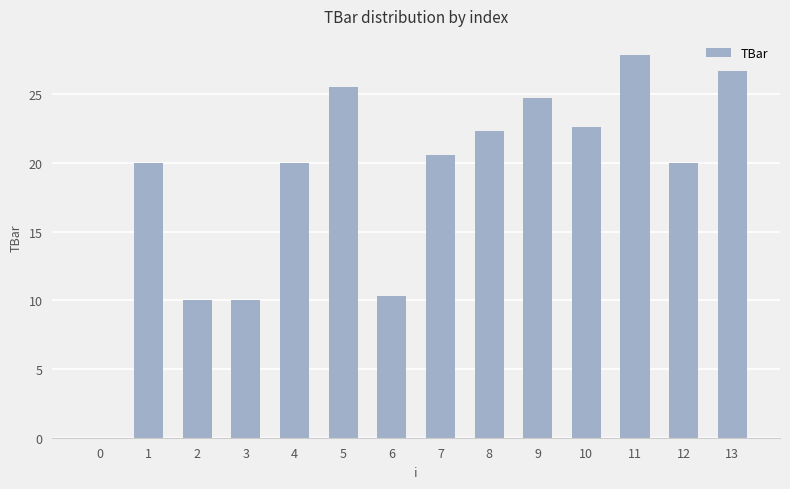

True or false: the data shows 33.3 at 7.

False